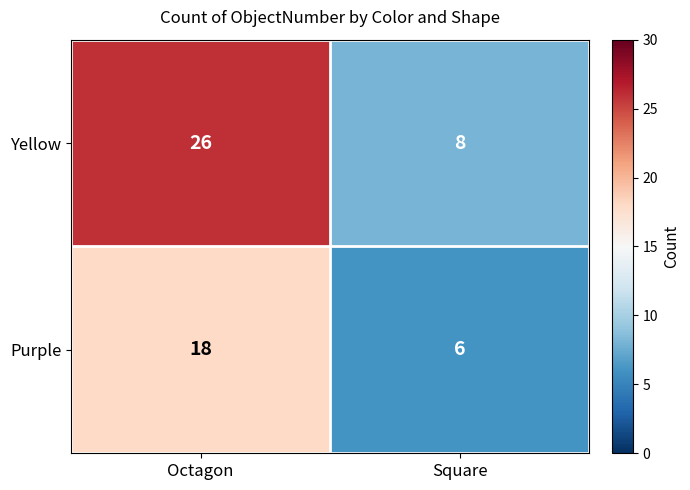

What is the lowest value of the Yellow series?

8